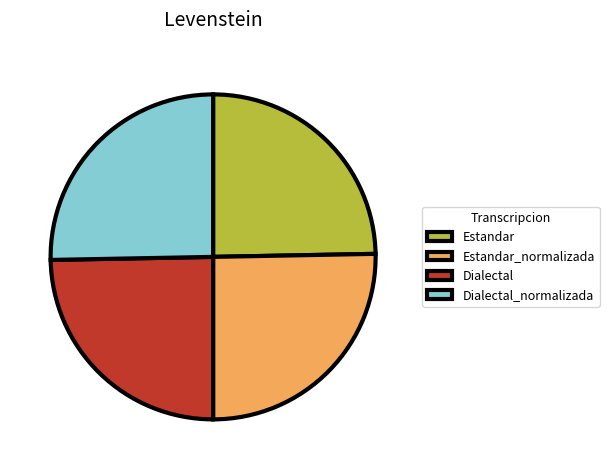

Between Dialectal and Dialectal_normalizada, which is larger?

Dialectal_normalizada